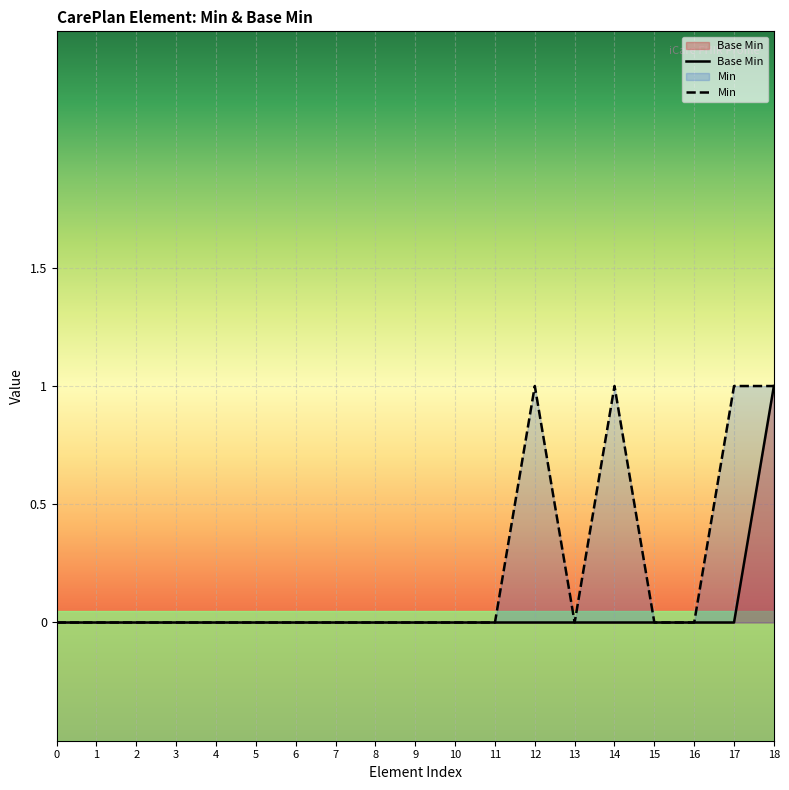

At which category is the sum across all series the highest?

18